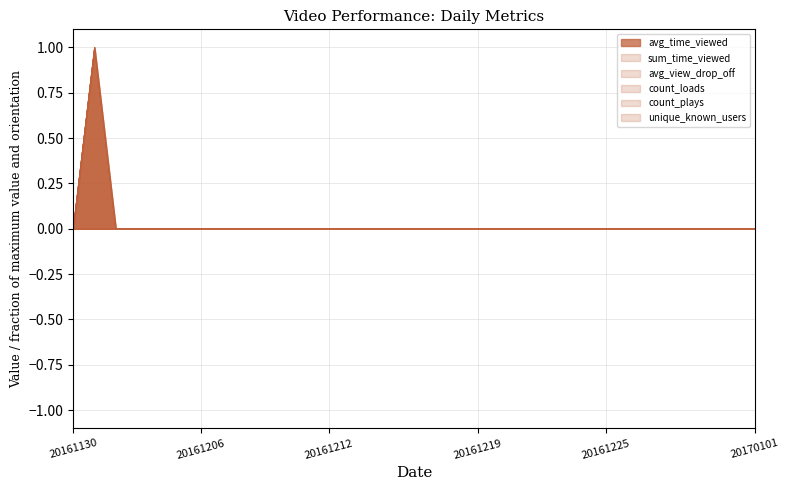

True or false: count_loads and avg_time_viewed intersect in this chart.

False